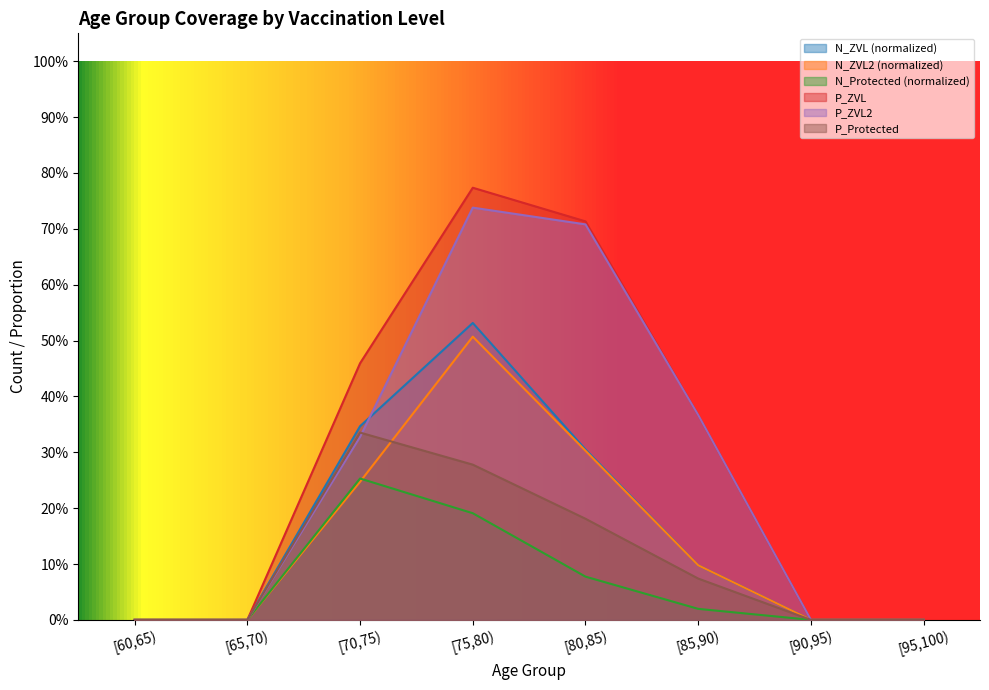

Between [80,85) and [75,80), which is larger?

[75,80)